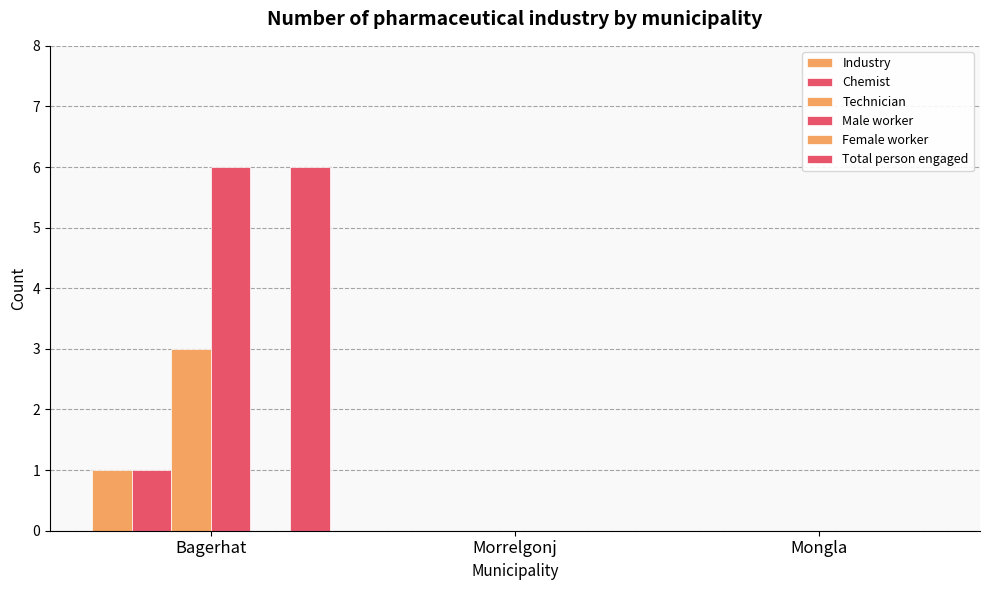

At which category does the chart reach its peak across all series?

Bagerhat